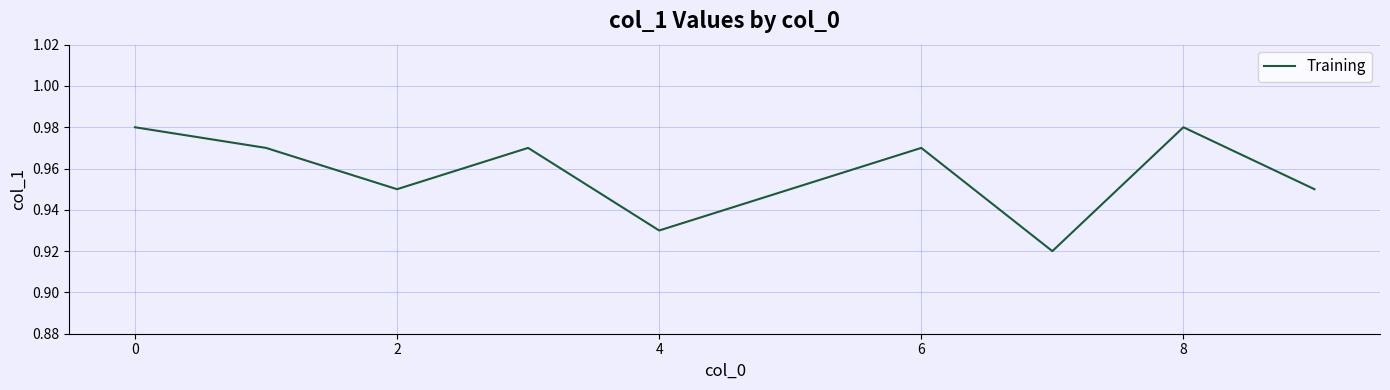

Reading left to right, transcribe all the data shown in this chart.

1.0	1.0	0.9	1.0	0.9	0.9	1.0	0.9	1.0	0.9